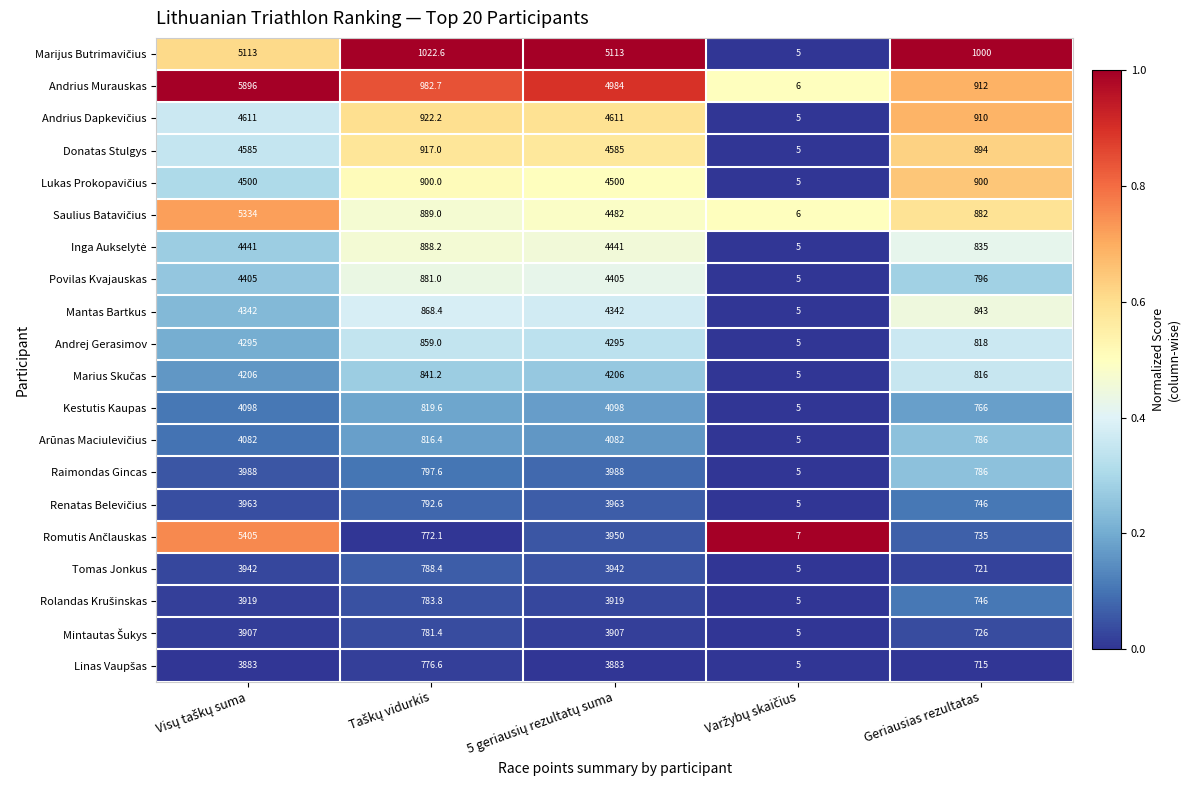

What is the difference between the maximum and second lowest values in the Andrej Gerasimov series?

3477.0